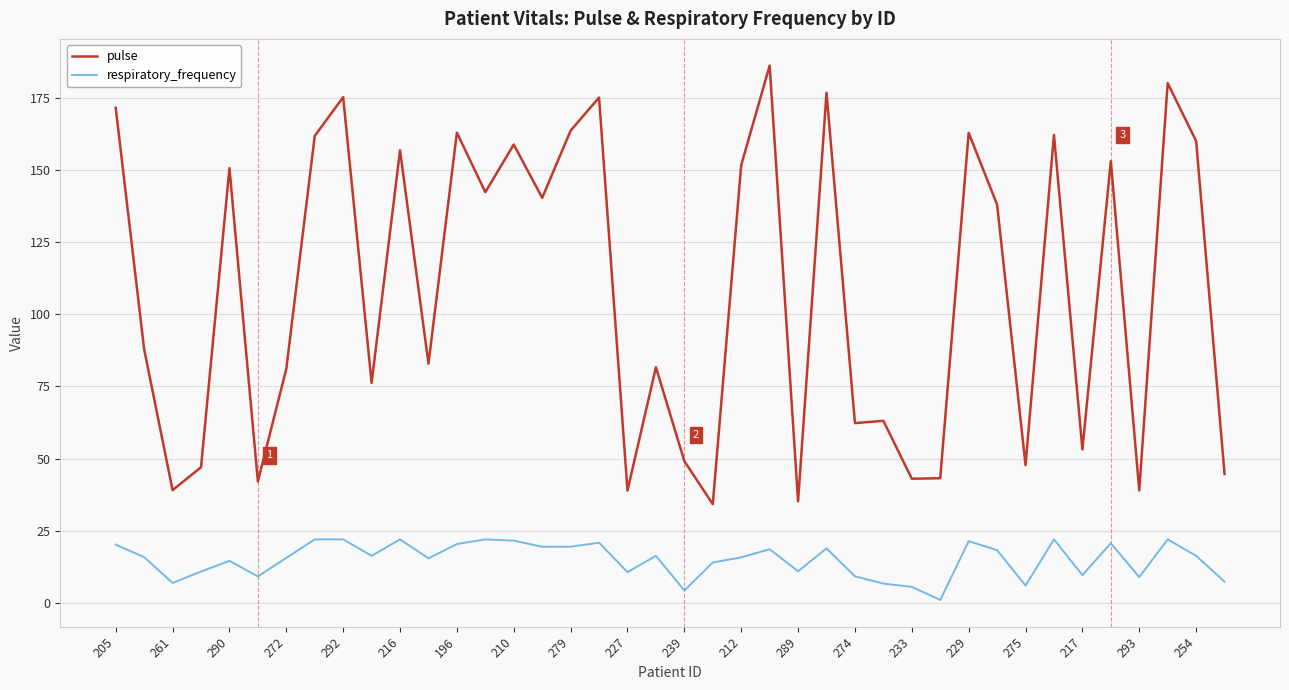

What is the difference between the second highest and second lowest values in the pulse series?

144.9